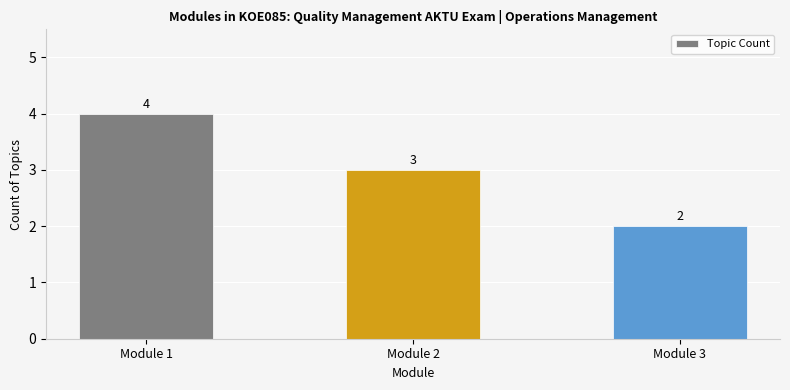

What is the value of the 2nd bar from the left?

3